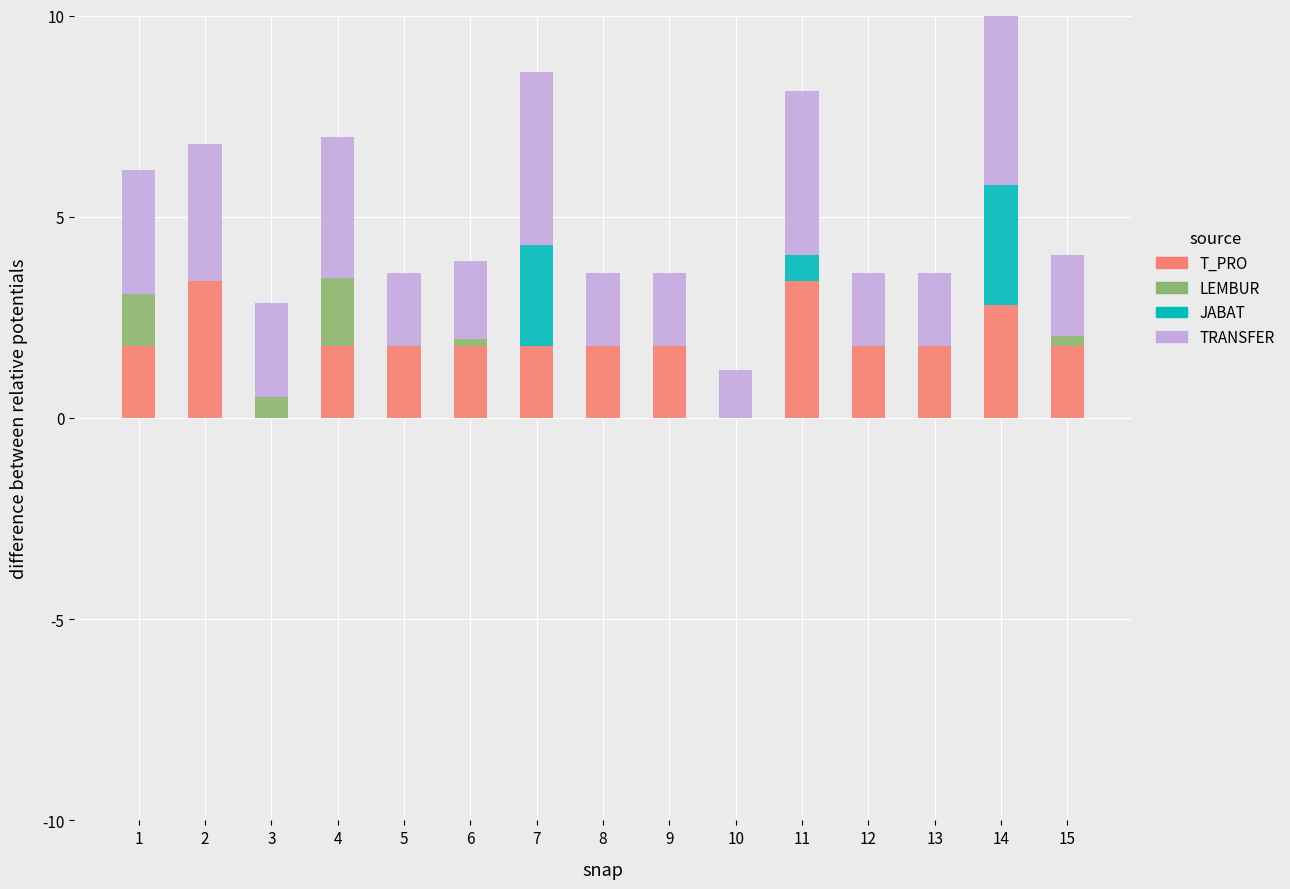

List the labels in order of T_PRO value, largest first.

2, 11, 14, 1, 4, 5, 6, 7, 8, 9, 12, 13, 15, 3, 10